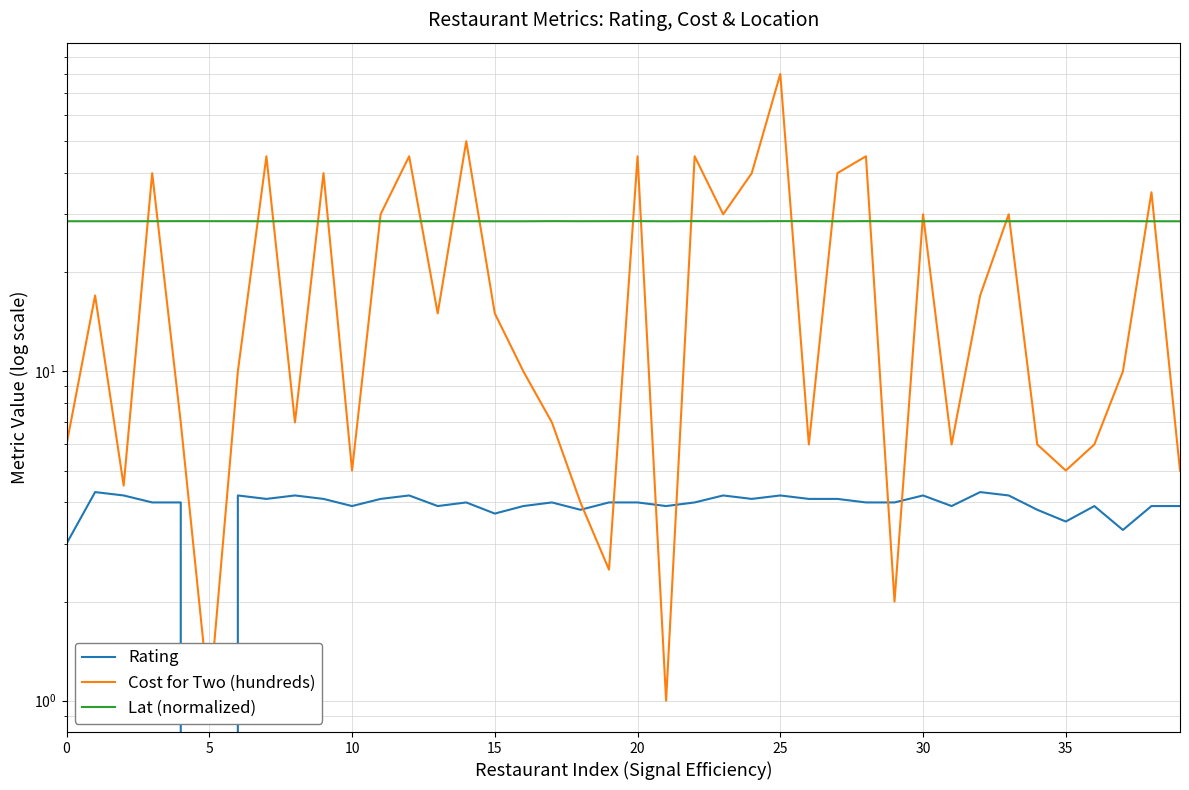

Reading right to left, transcribe all the data shown in this chart.

Rating: 3.9	3.9	3.3	3.9	3.5	3.8	4.2	4.3	3.9	4.2	4.0	4.0	4.1	4.1	4.2	4.1	4.2	4.0	3.9	4.0	4.0	3.8	4.0	3.9	3.7	4.0	3.9	4.2	4.1	3.9	4.1	4.2	4.1	4.2	0.0	4.0	4.0	4.2	4.3	3.0
Cost for Two (hundreds): 5.0	35.0	10.0	6.0	5.0	6.0	30.0	17.0	6.0	30.0	2.0	45.0	40.0	6.0	80.0	40.0	30.0	45.0	1.0	45.0	2.5	4.0	7.0	10.0	15.0	50.0	15.0	45.0	30.0	5.0	40.0	7.0	45.0	10.0	1.0	7.0	40.0	4.5	17.0	6.0
Lat (normalized): 28.6	28.6	28.6	28.6	28.6	28.6	28.6	28.6	28.6	28.6	28.6	28.6	28.6	28.6	28.6	28.6	28.6	28.6	28.6	28.6	28.6	28.6	28.6	28.6	28.6	28.6	28.6	28.6	28.6	28.6	28.6	28.6	28.6	28.6	28.6	28.6	28.6	28.6	28.6	28.6